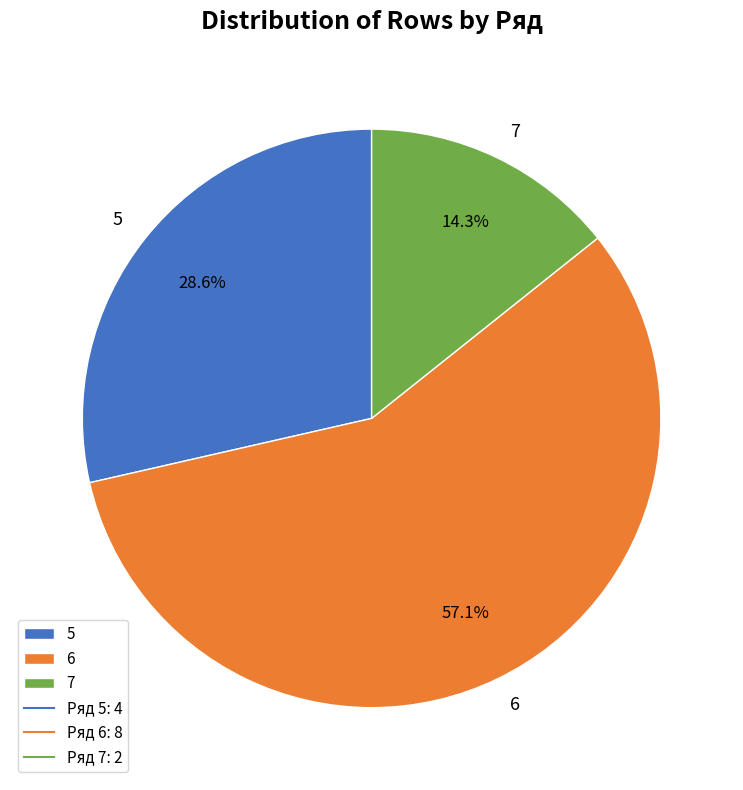

To the nearest percent, what is the difference between the largest and smallest slice percentages?

43%